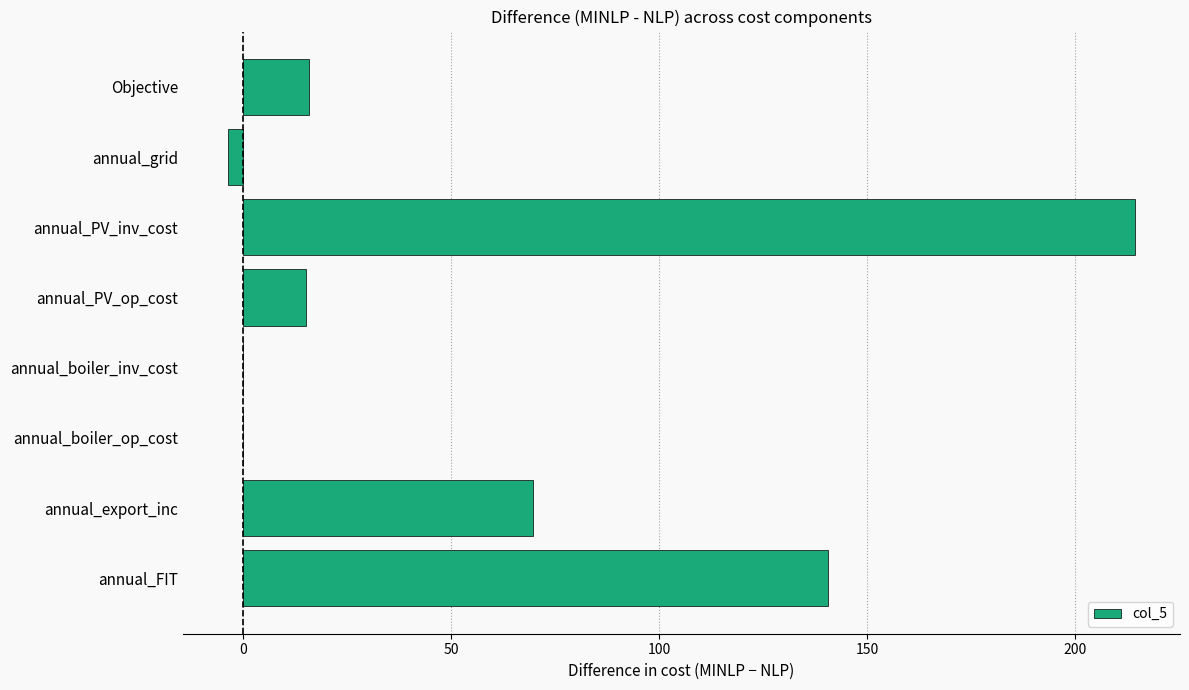

What value does the data have at annual_FIT?

140.6